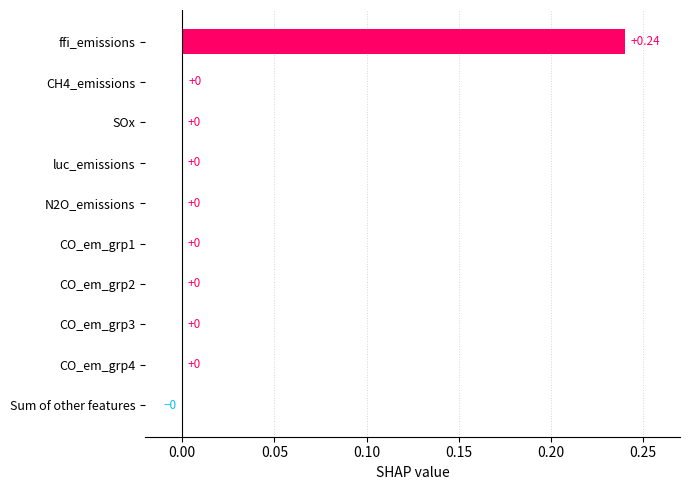

At which category does the chart reach its peak across all series?

ffi_emissions